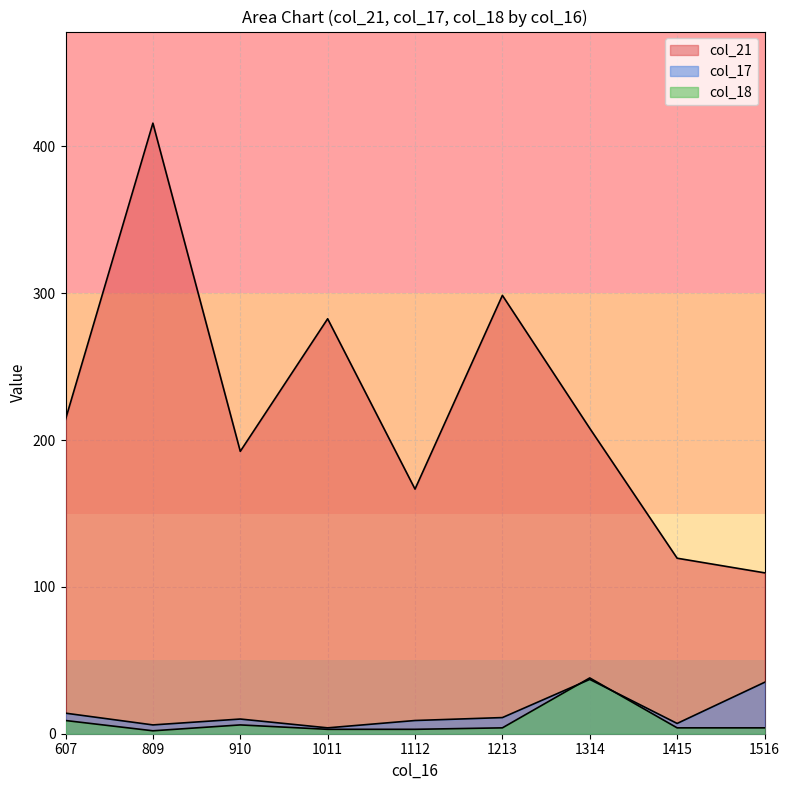

What is the difference between the maximum and second lowest values in the col_21 series?

296.3